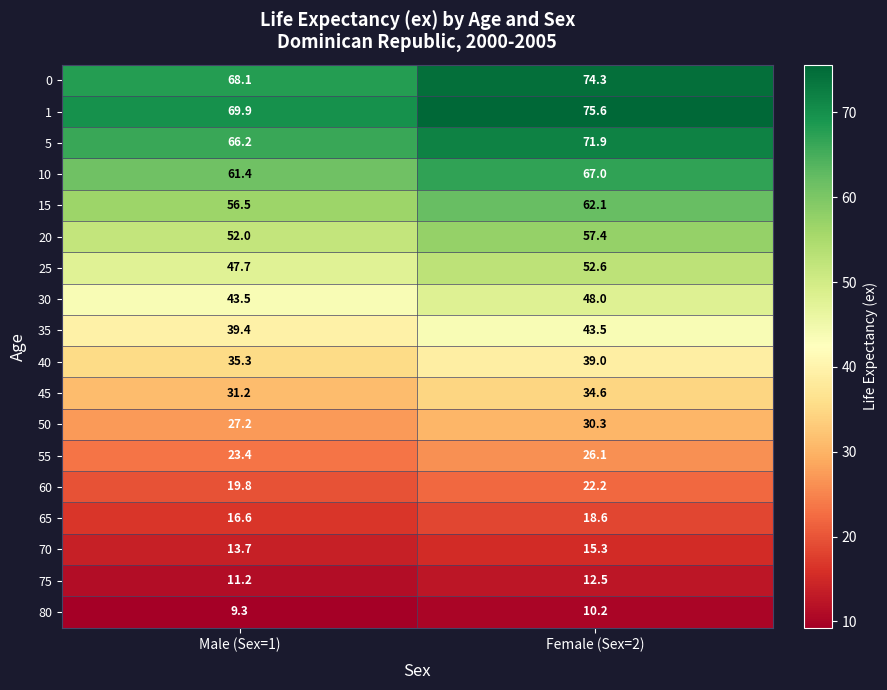

What is the average value of the 55 series?

24.8